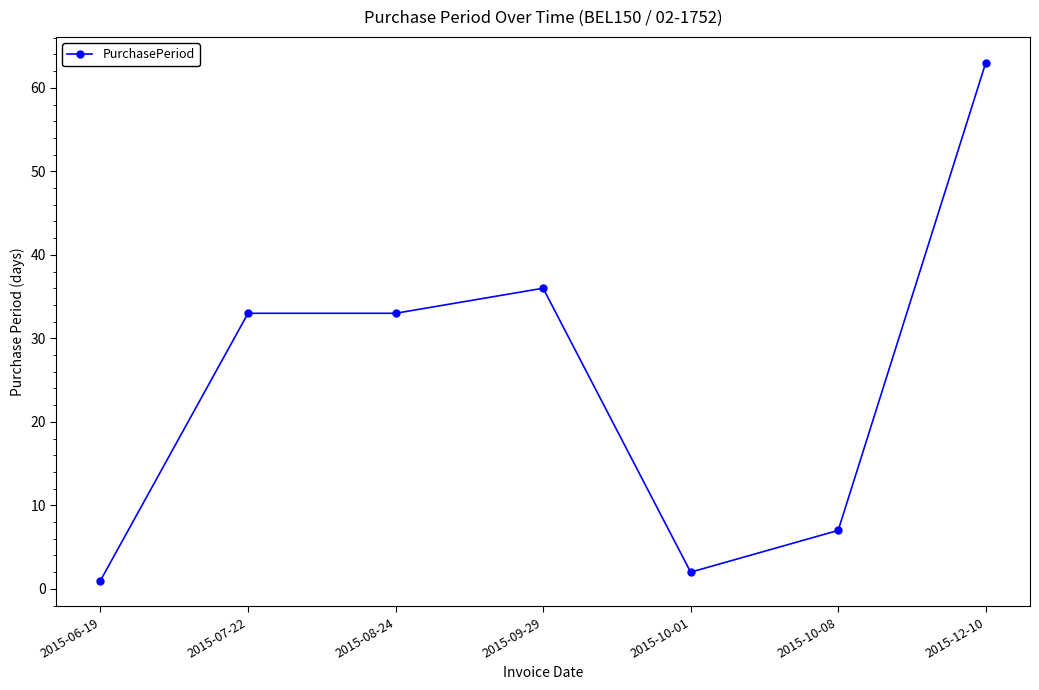

What position from the right is 2015-10-08?

2